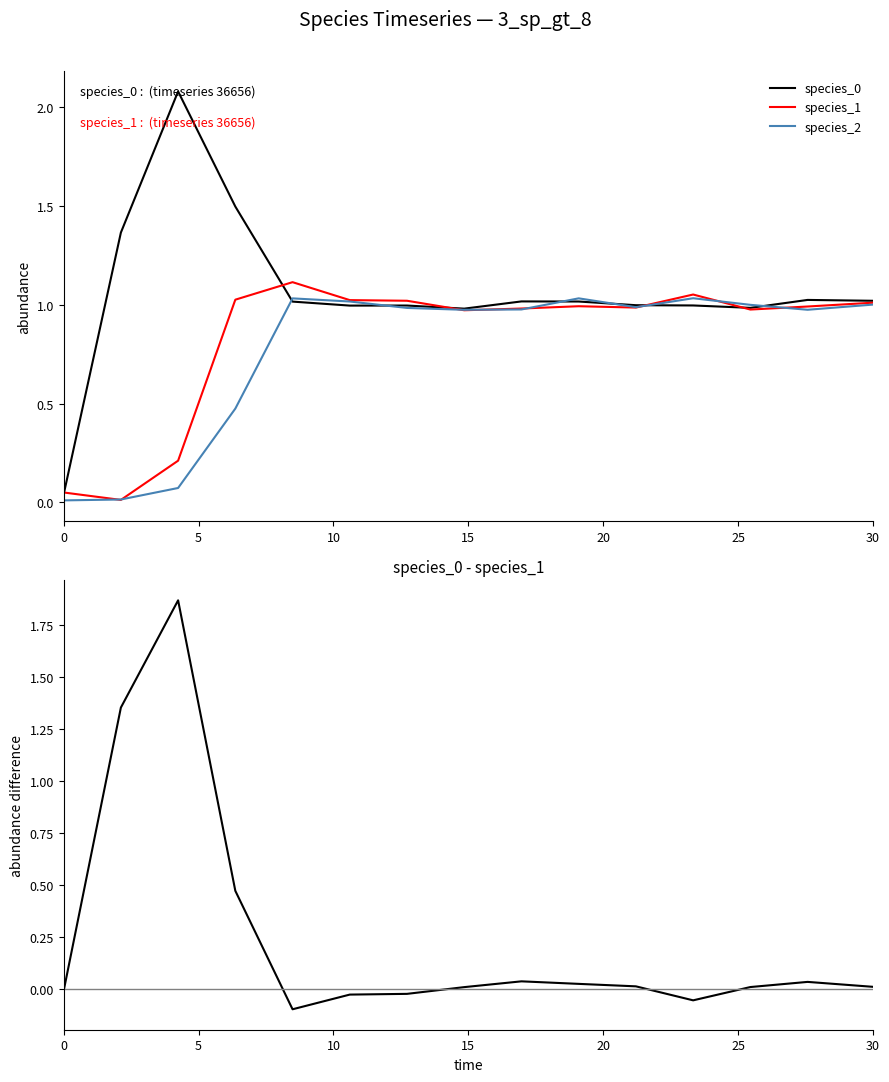

Which series has the largest range (max minus min)?

species_0